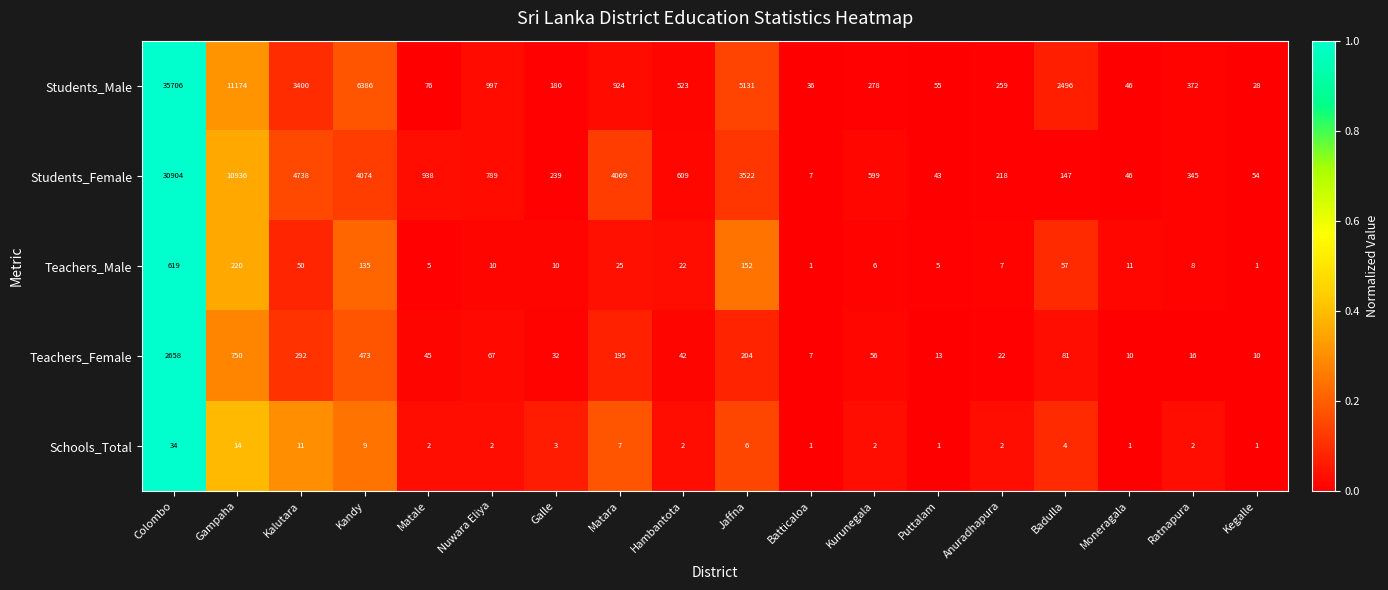

What is the maximum value shown in the chart?

35706